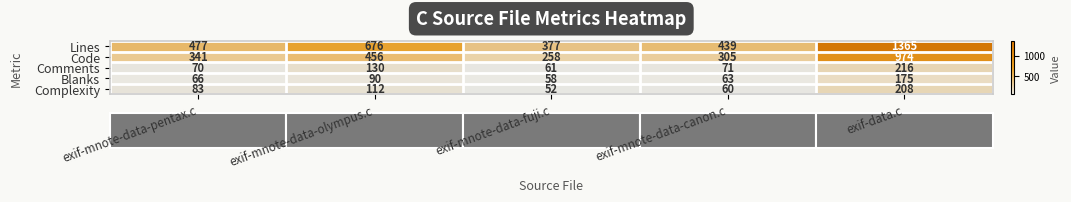

Is the value of Code at exif-mnote-data-fuji.c greater than the value of Complexity at exif-mnote-data-olympus.c?

Yes